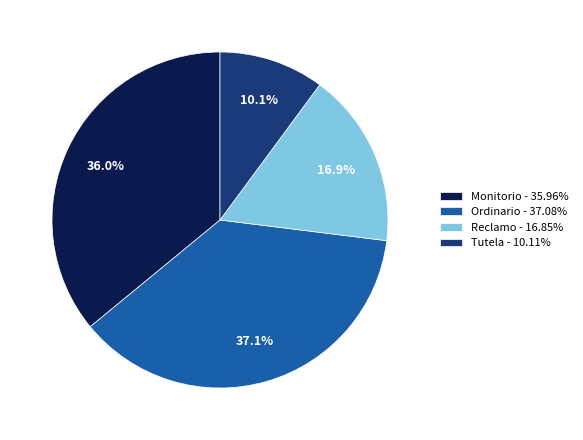

What is the largest slice in the pie chart?

Ordinario